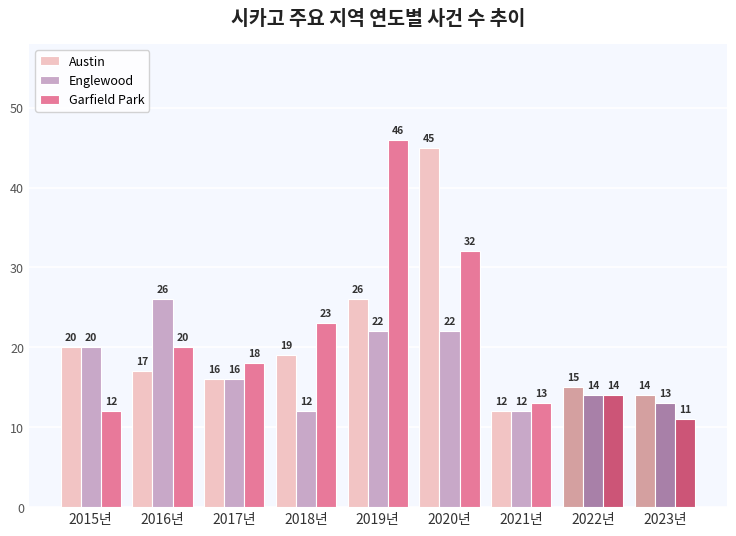

How many data points in Garfield Park are less than 18?

4